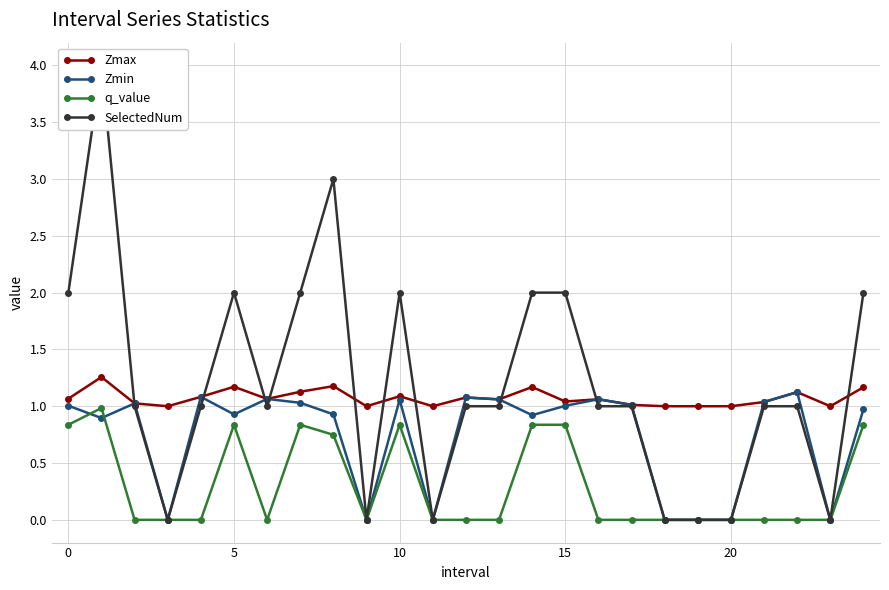

What is the highest value of the q_value series?

1.0